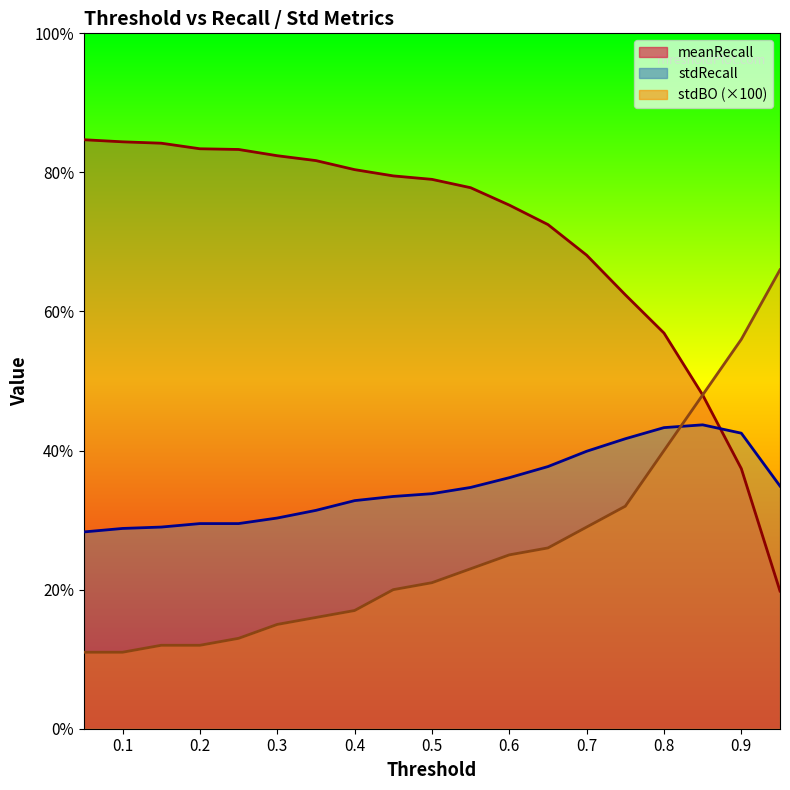

Which series has the widest spread of values?

meanRecall